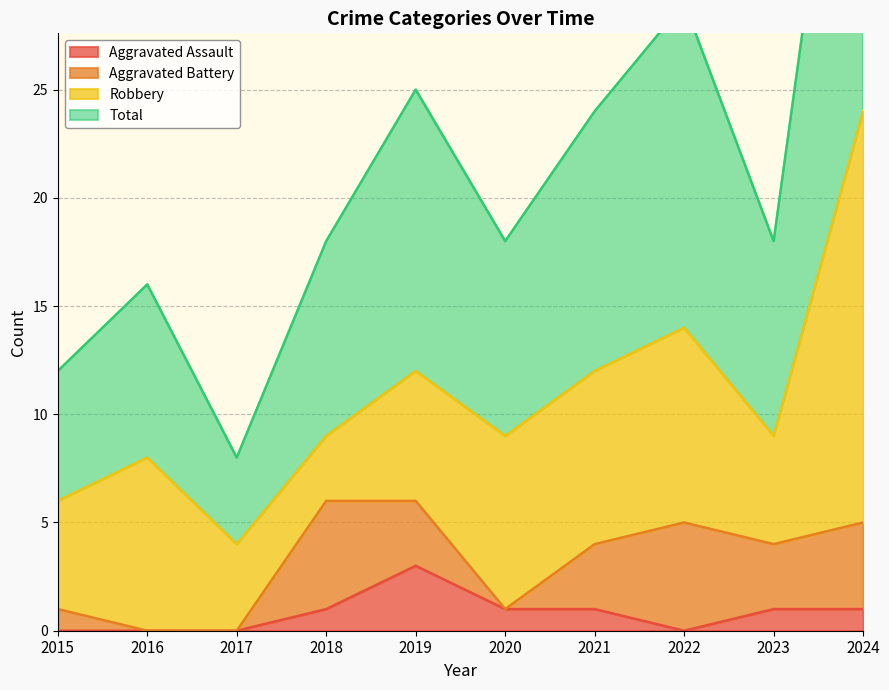

In Total, how many points are higher than both neighbors (excluding endpoints)?

3